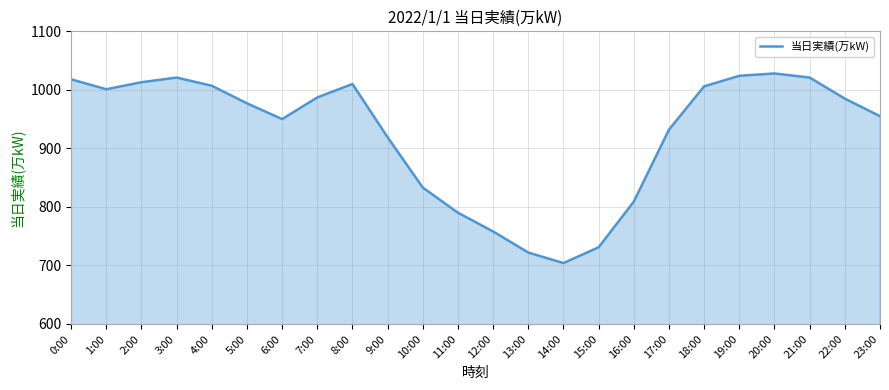

What is the ratio of the value at 5:00 to the value at 20:00?

1.0